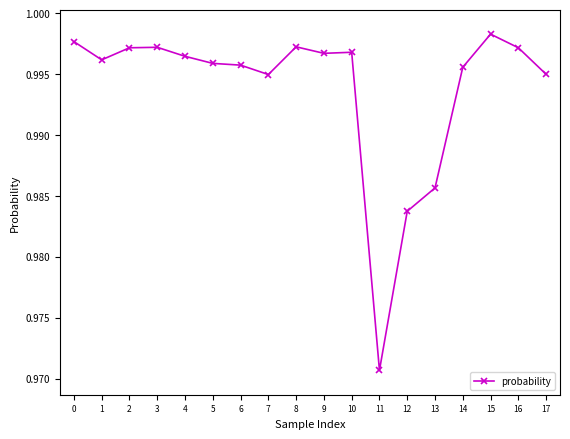

What is the sum of the values at 10 and 16?

2.0